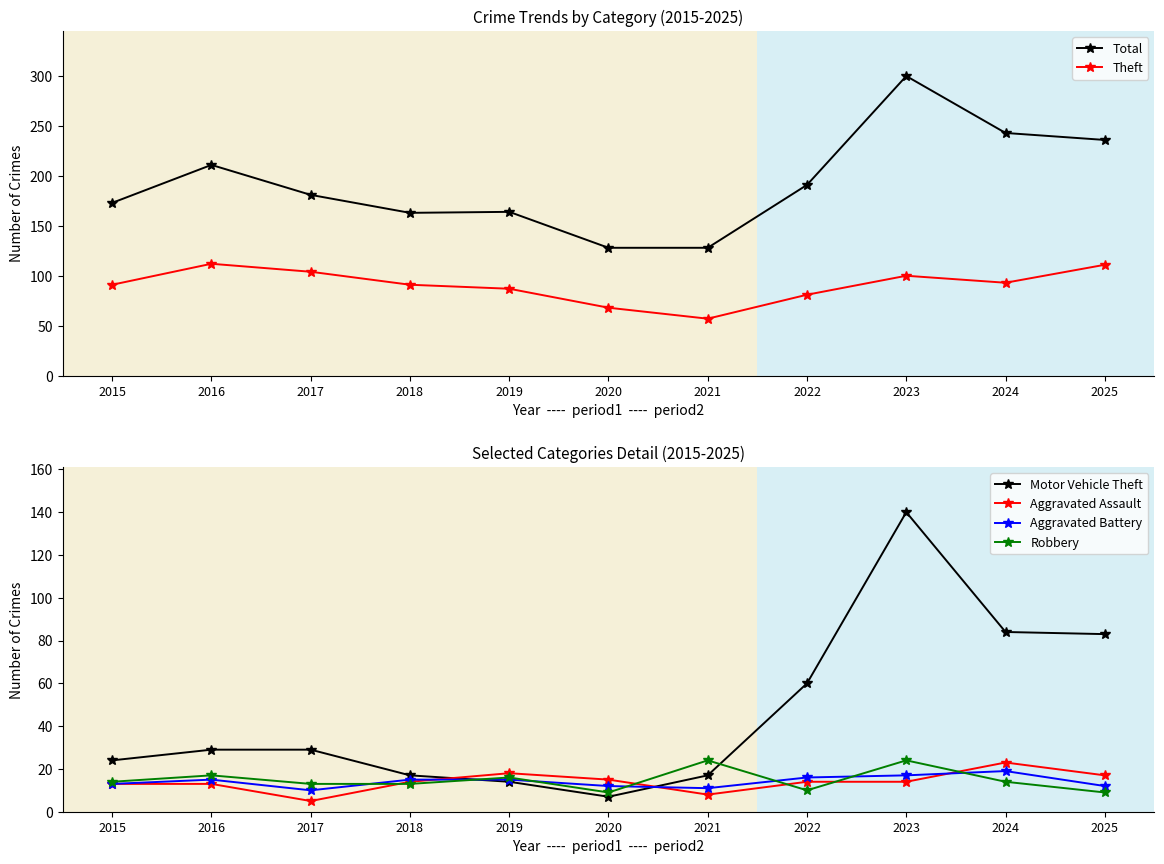

What is the difference between the second highest and minimum values in the Motor Vehicle Theft series?

77